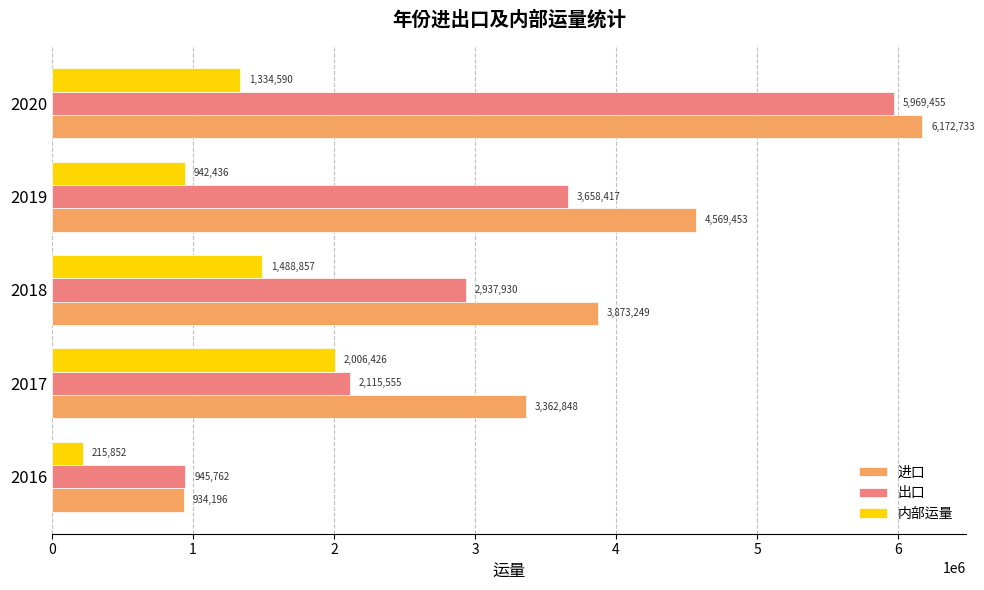

Is it true that 出口 equals 2937930.5 at 2018?

True